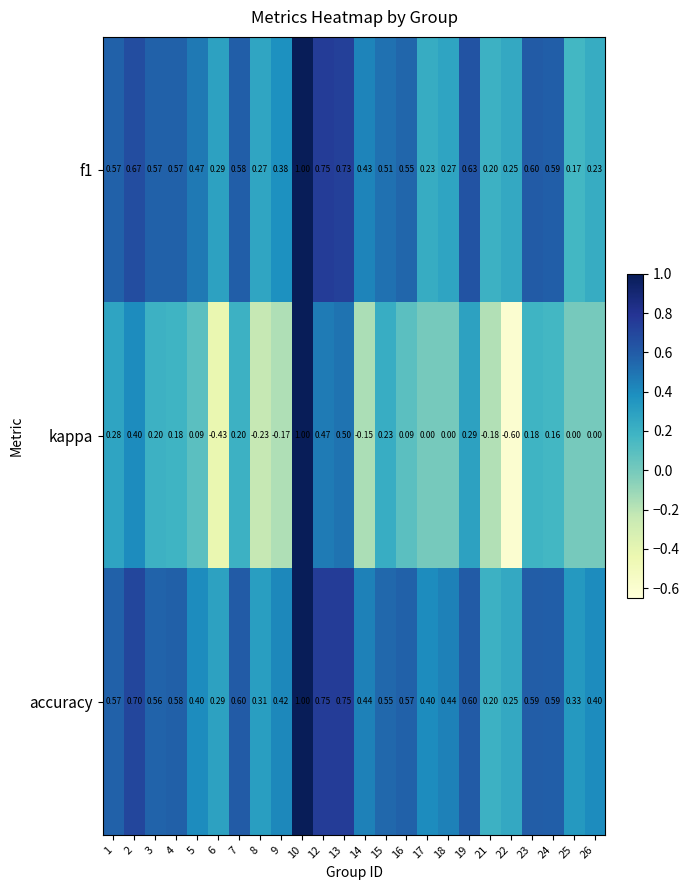

Which series has the widest spread of values?

kappa